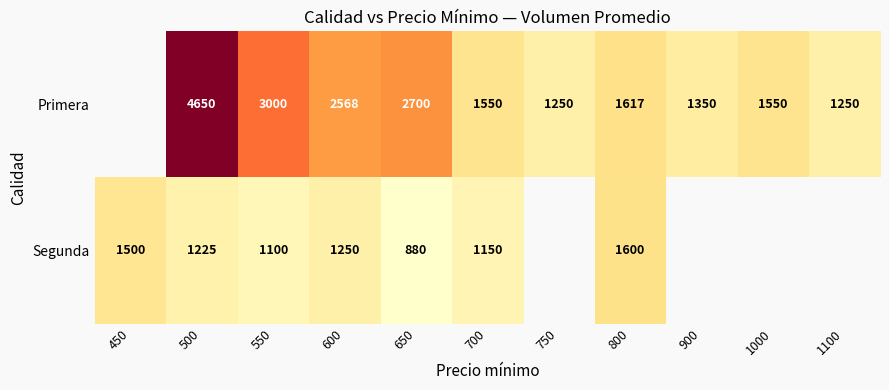

What is the difference between the Primera values at 800 and 750?

367